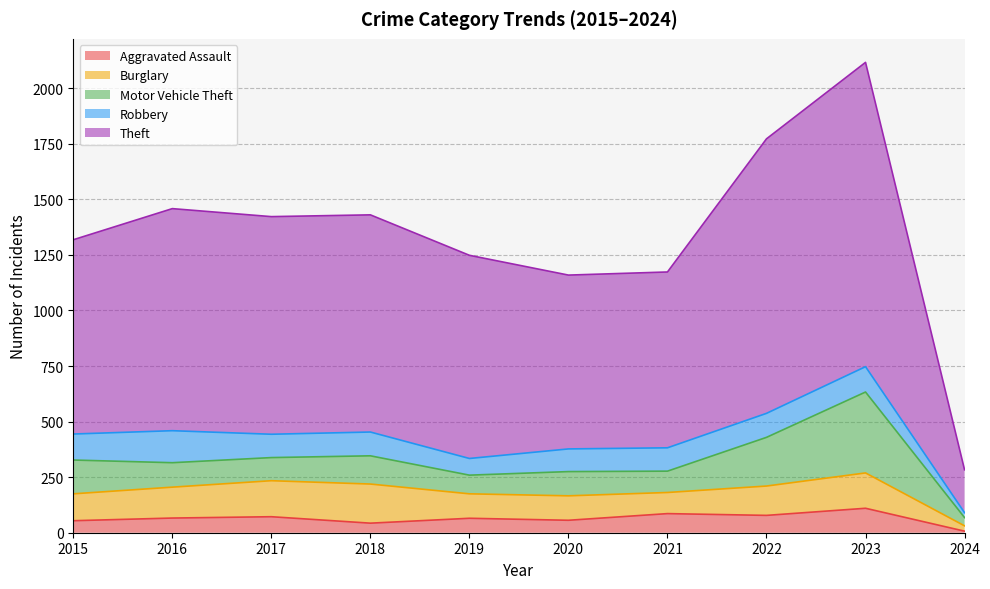

What is the sum of the Motor Vehicle Theft values at 2015 and 2024?

189